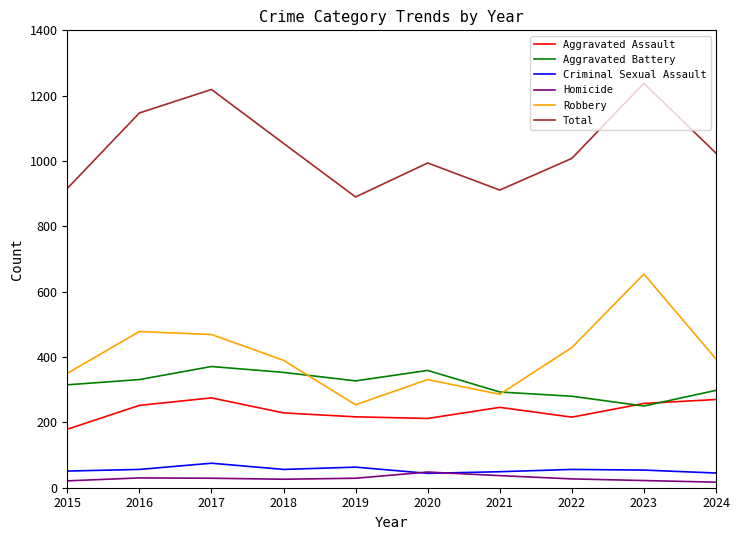

What is the maximum value for Total?

1238